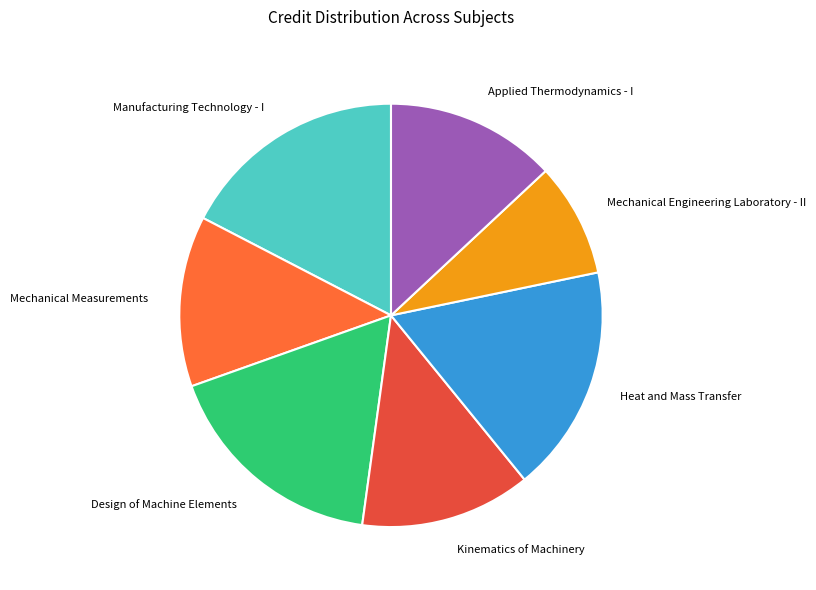

Approximately how many times larger is the value at Kinematics of Machinery compared to Mechanical Engineering Laboratory - II?

1.5